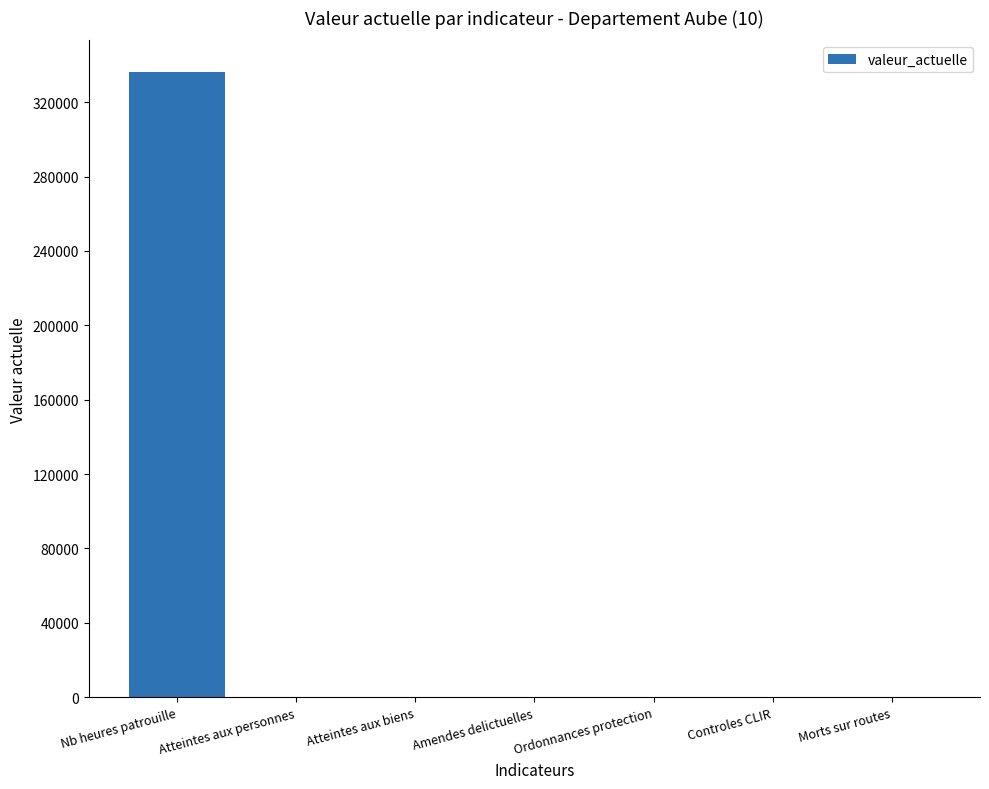

Where does the data first go above 42?

Nb heures patrouille